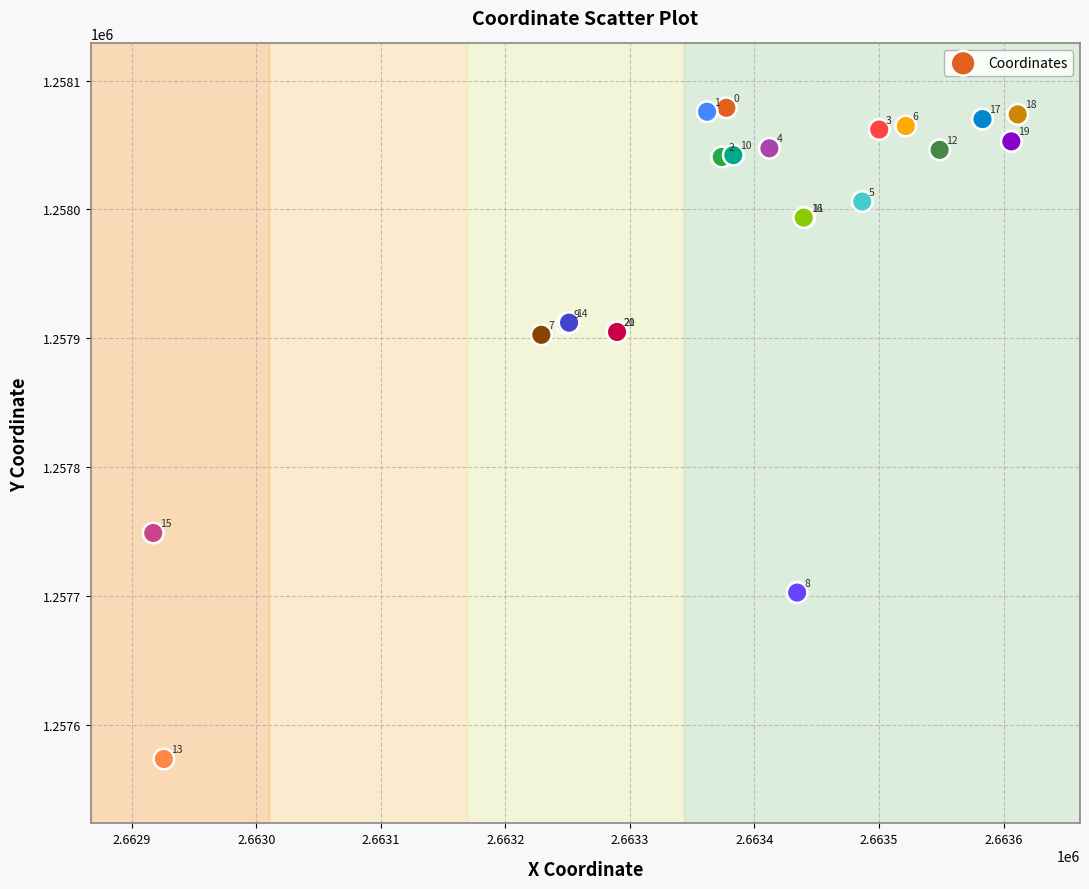

What Y value in the scatter plot is closest to 1257826?

1257902.7